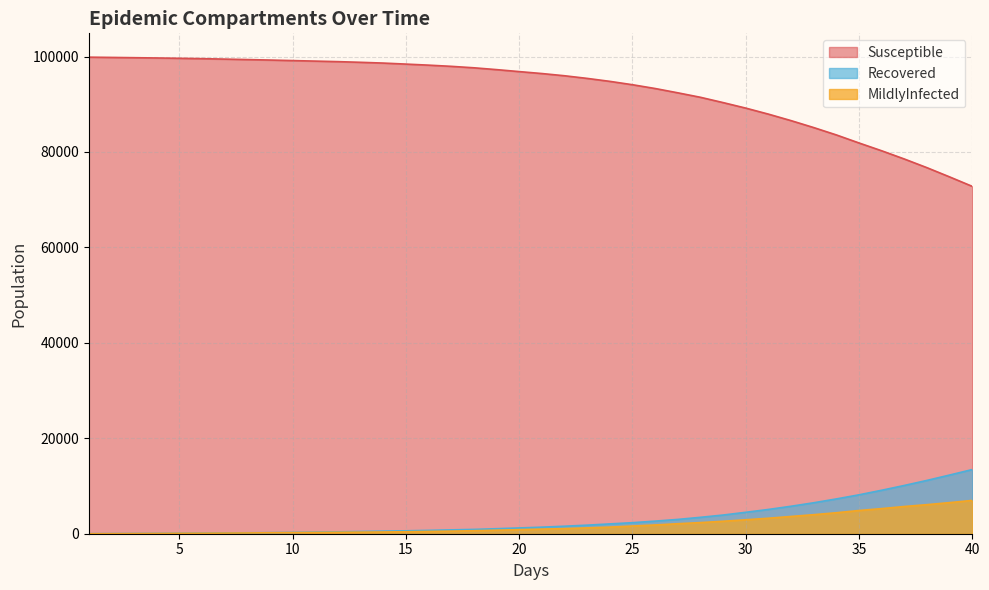

Which series changed the most between 26 and 30?

Susceptible